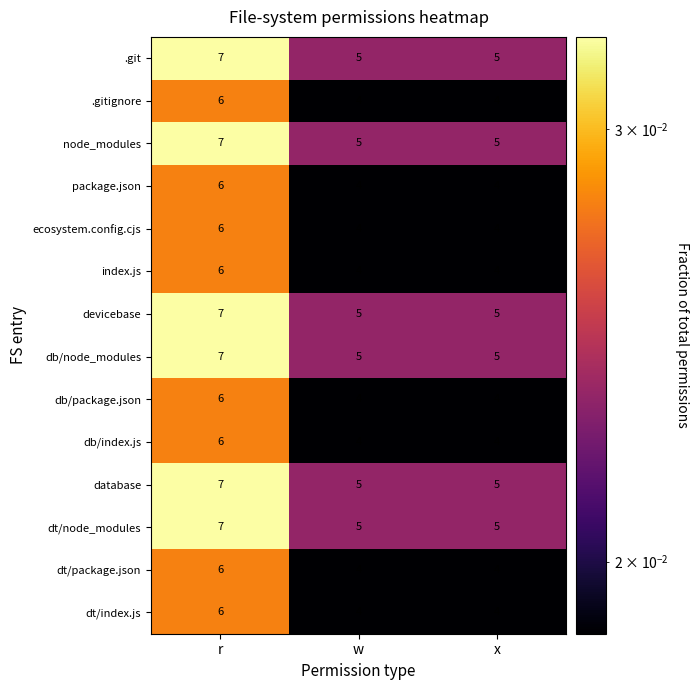

At which category is the sum across all series the highest?

r